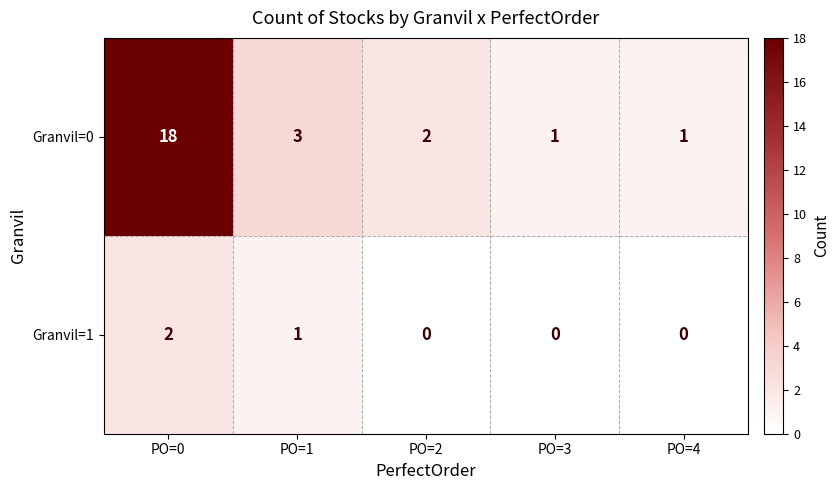

At how many categories does at least one series exceed 16?

1